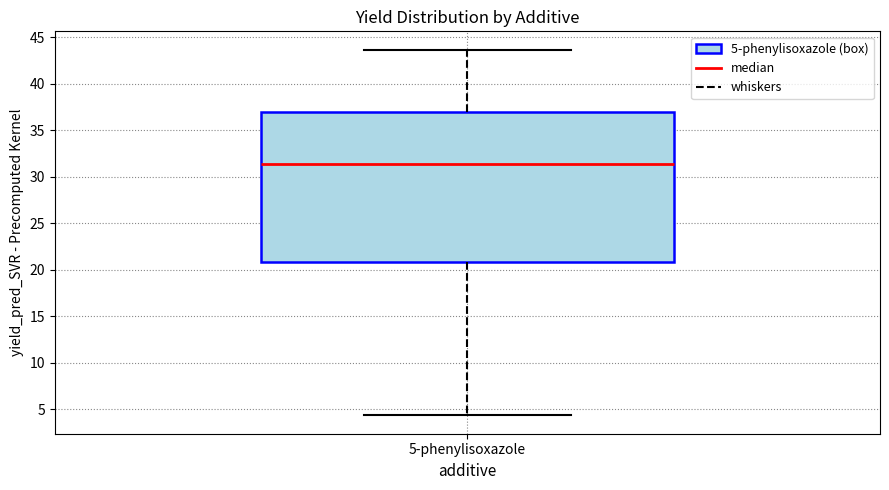

Read this box plot against the y-axis: the position of the median line, the range covered by the box, and the ends of both whiskers. The values are not printed on the chart, so give them approximately, as read against the axis.

median 31.5, box 21.0 to 37.0, whiskers 4.5 to 43.5